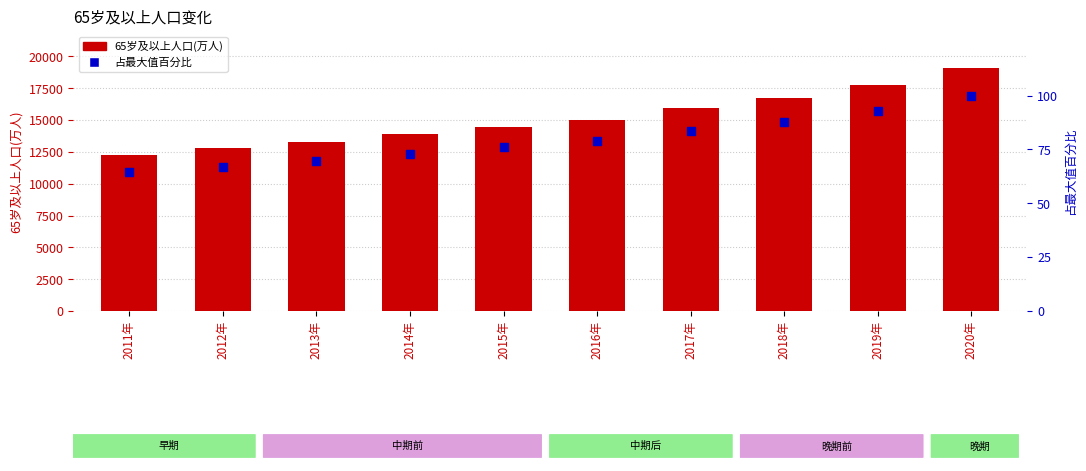

Which series reaches the minimum Y coordinate?

占最大值百分比